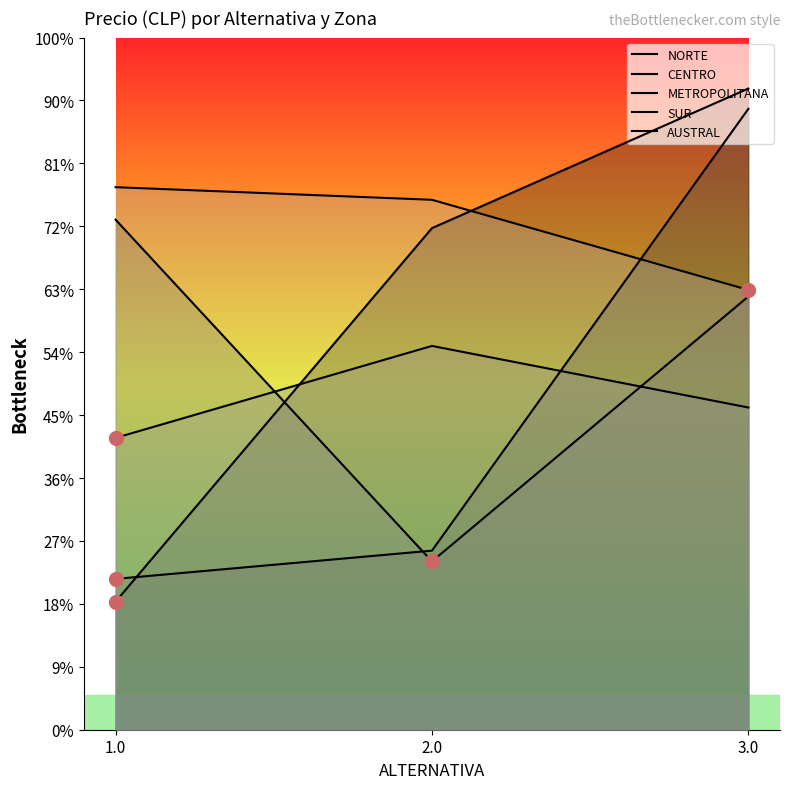

What is the approximate value of METROPOLITANA at 1.0?

40532.0